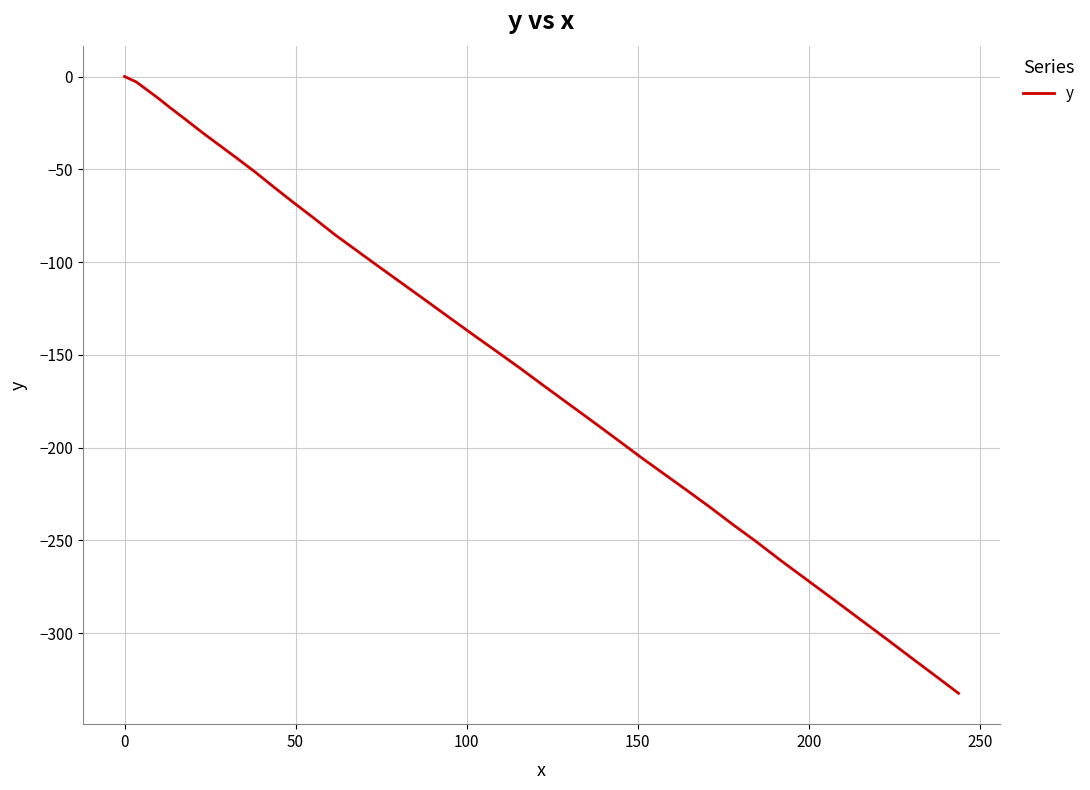

What is the minimum value shown in the chart?

-332.4